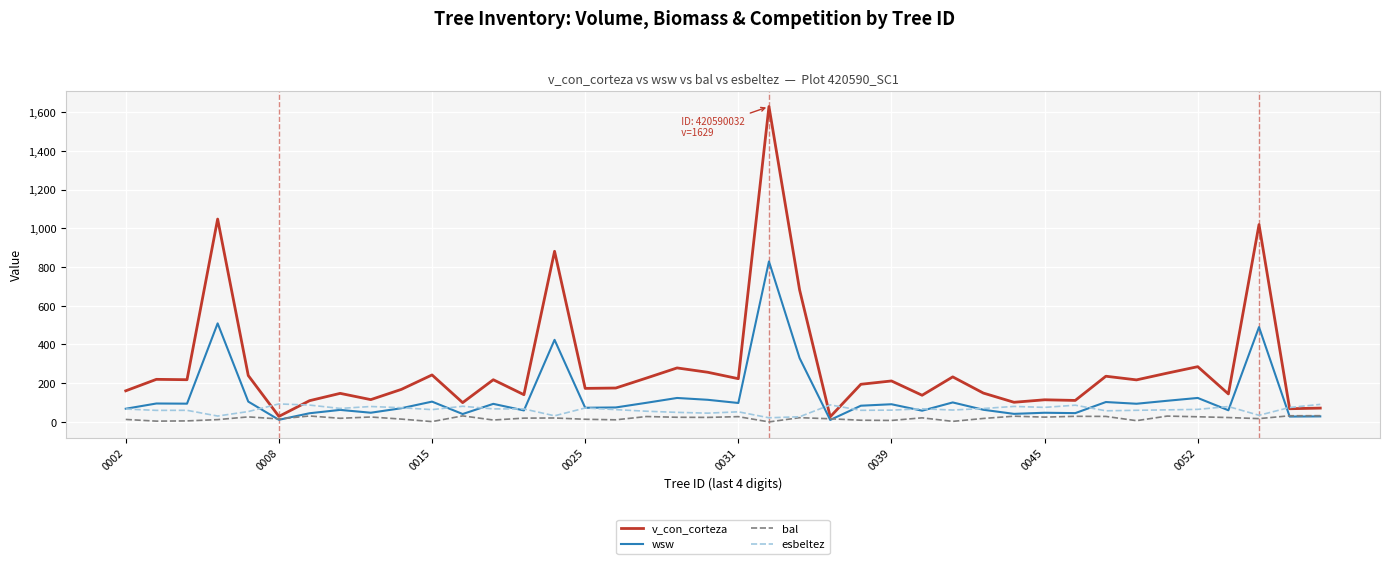

Rank the series by their average value, from highest to lowest.

v_con_corteza, wsw, esbeltez, bal